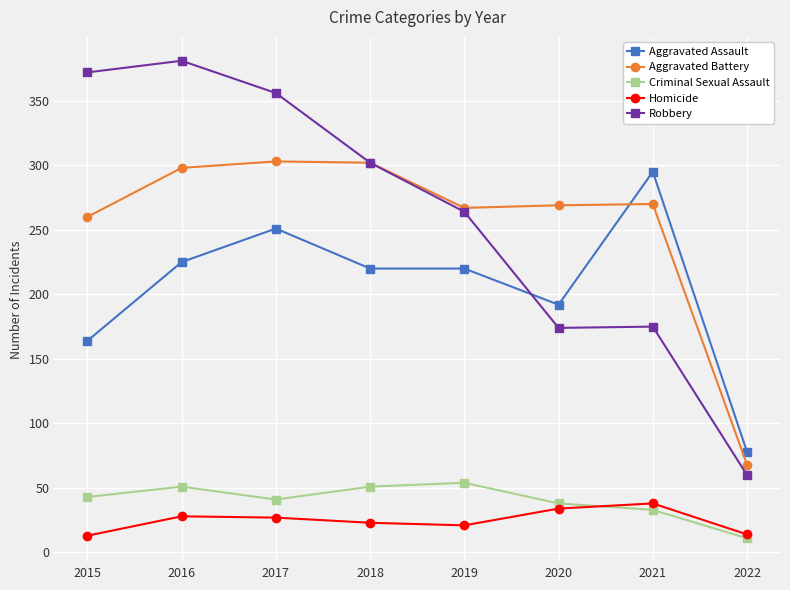

Which series changed the most between 2016 and 2022?

Robbery